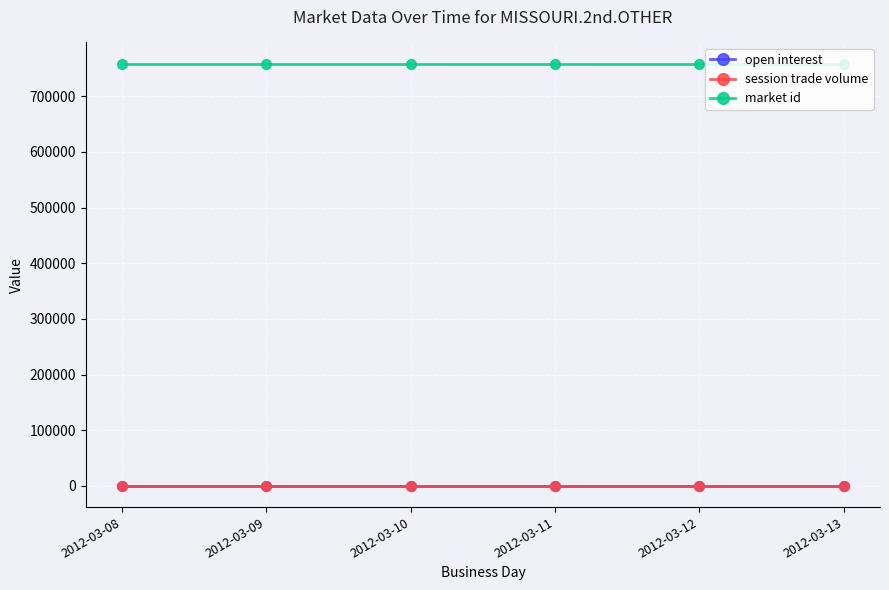

Does the chart have visible grid lines?

Yes